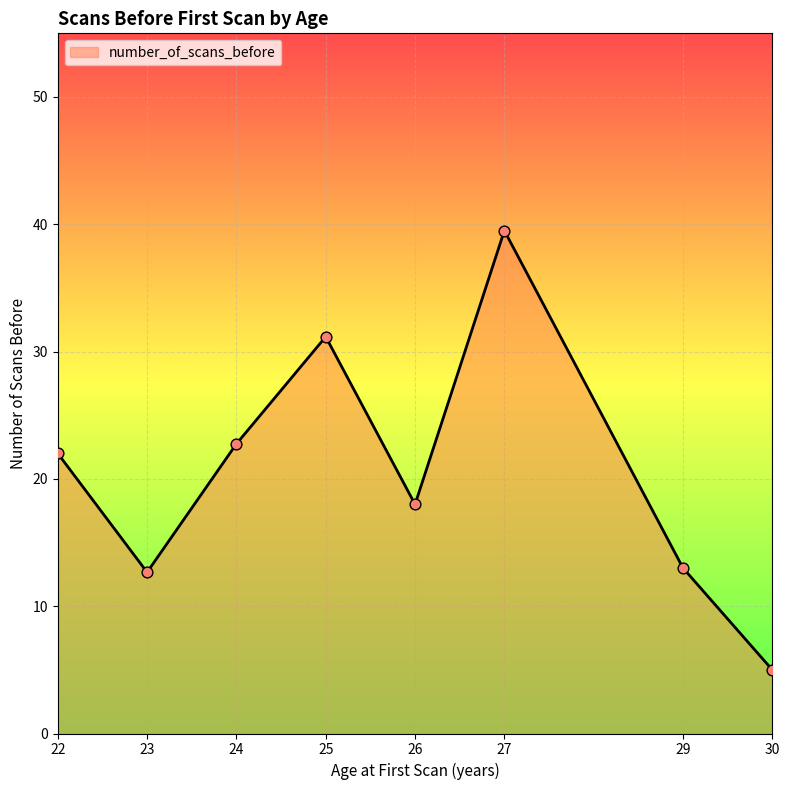

Which has a higher value, 22 or 24?

24